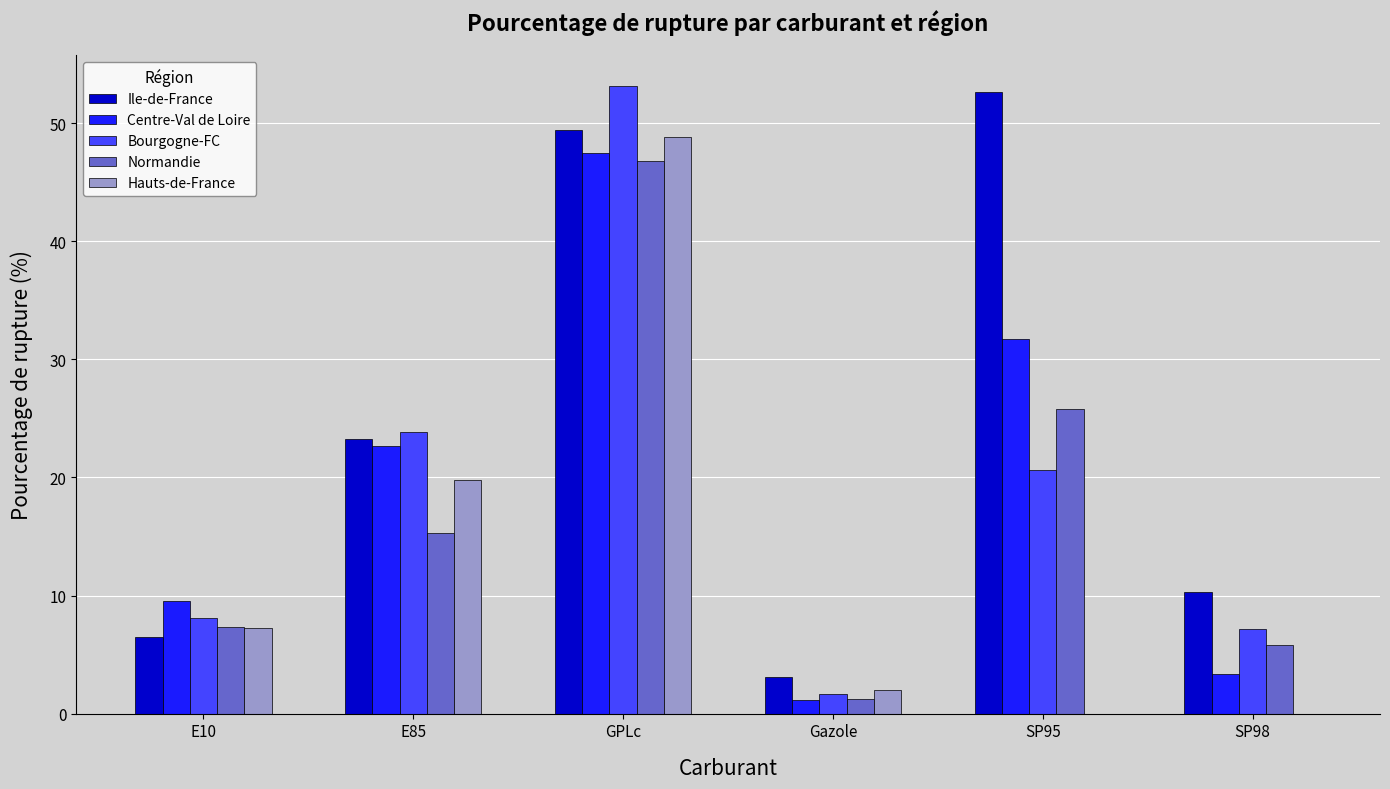

Which series has the largest total across all categories?

Ile-de-France